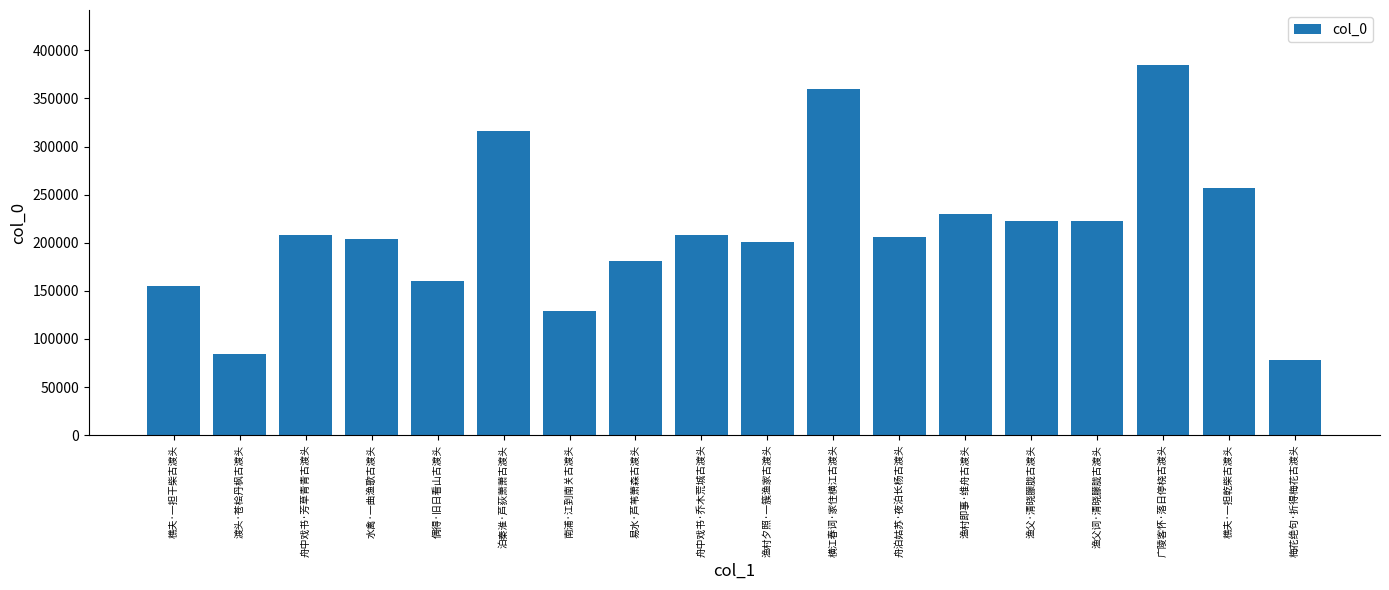

Approximately how many times larger is the value at 渔父·清晓朦胧古渡头 compared to 渡头·苍桧丹枫古渡头?

2.6